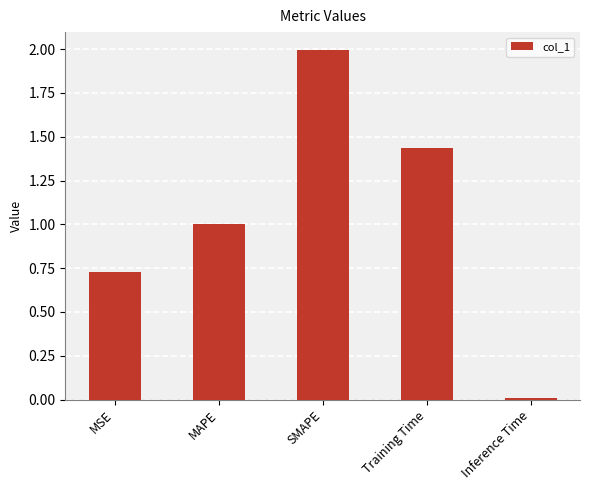

List the labels in order of value, largest first.

SMAPE, Training Time, MAPE, MSE, Inference Time